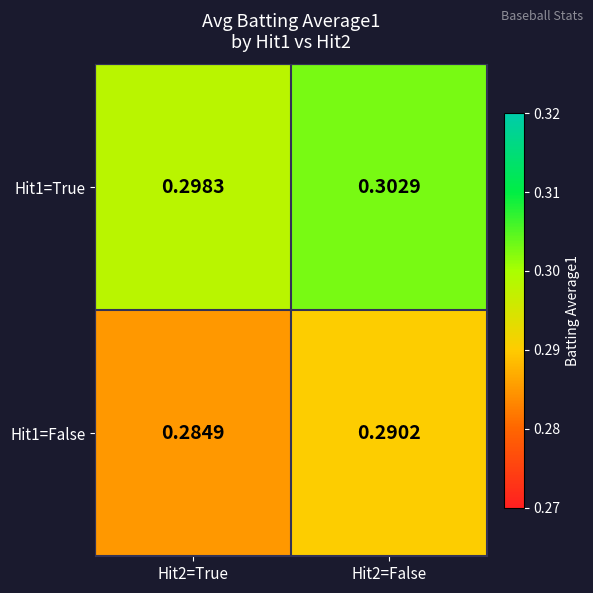

Is the value of Hit1=True at Hit2=True greater than the value of Hit1=False at Hit2=True?

Yes